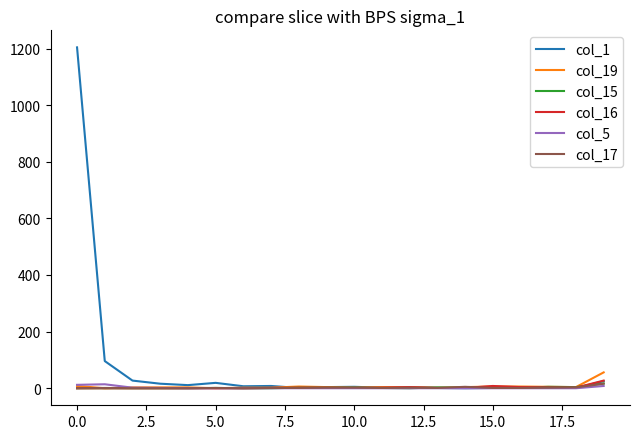

What is the greatest value displayed?

1204